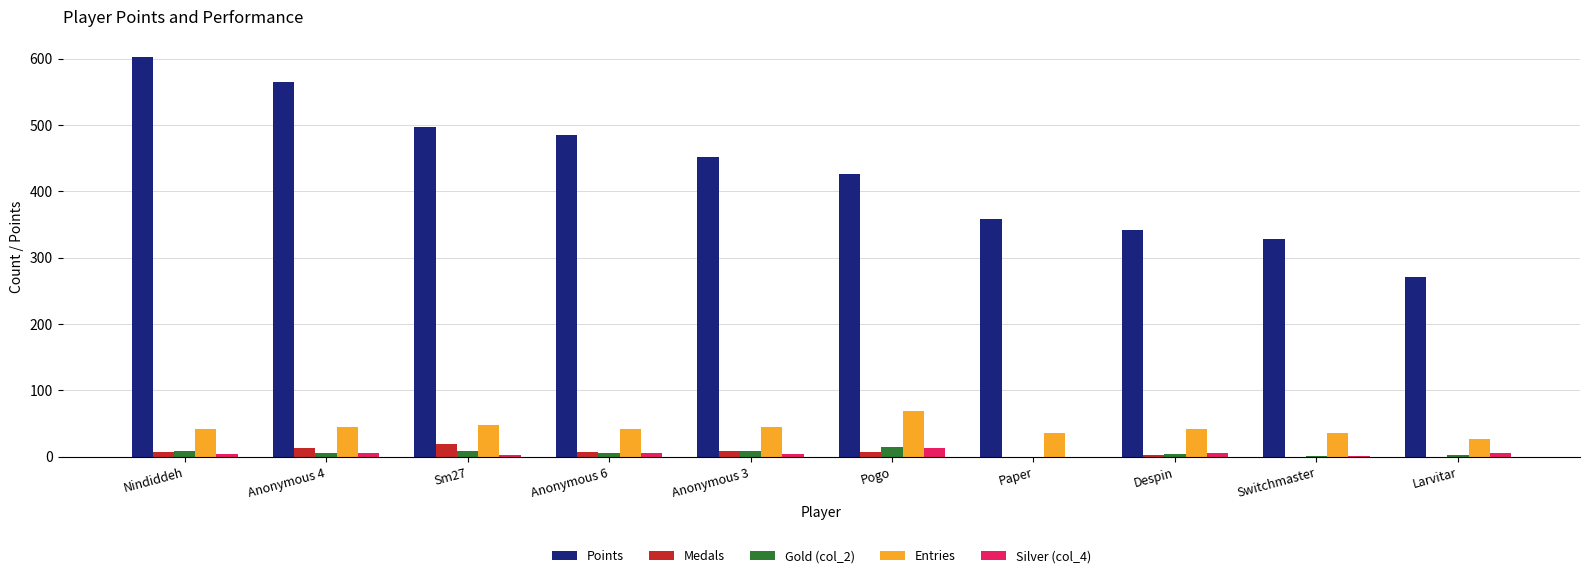

Which series changed the most between Anonymous 4 and Larvitar?

Points